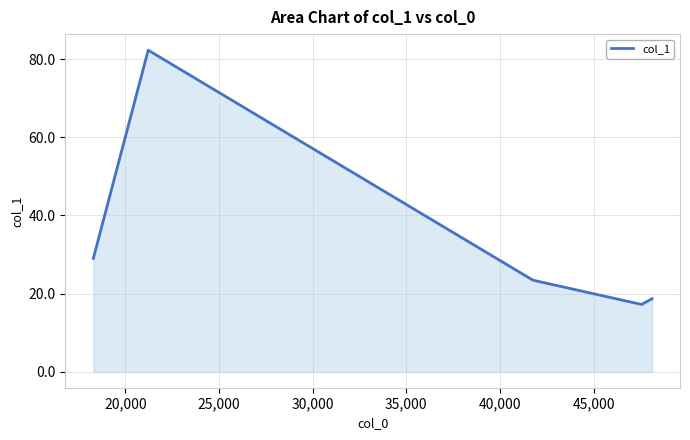

What is the smallest value displayed?

17.2